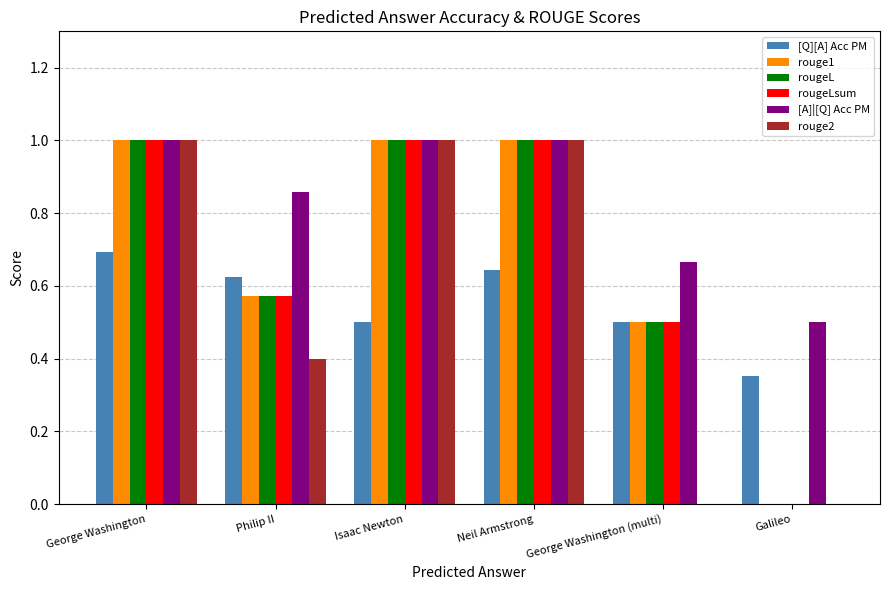

What is the maximum value for rouge1?

1.0